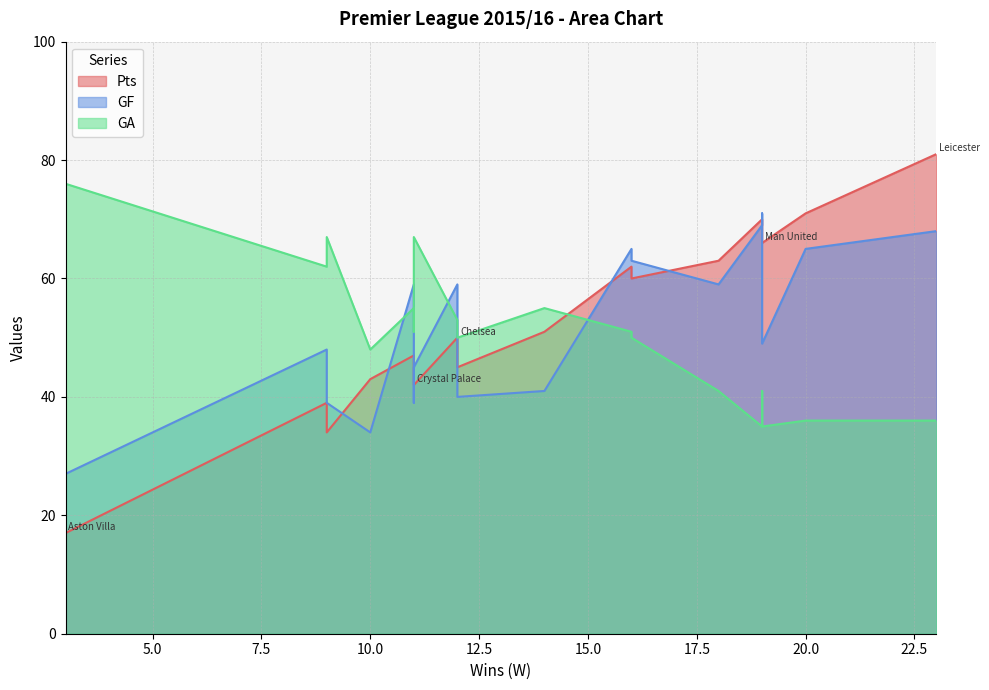

What is the sum of all GA values?

1026